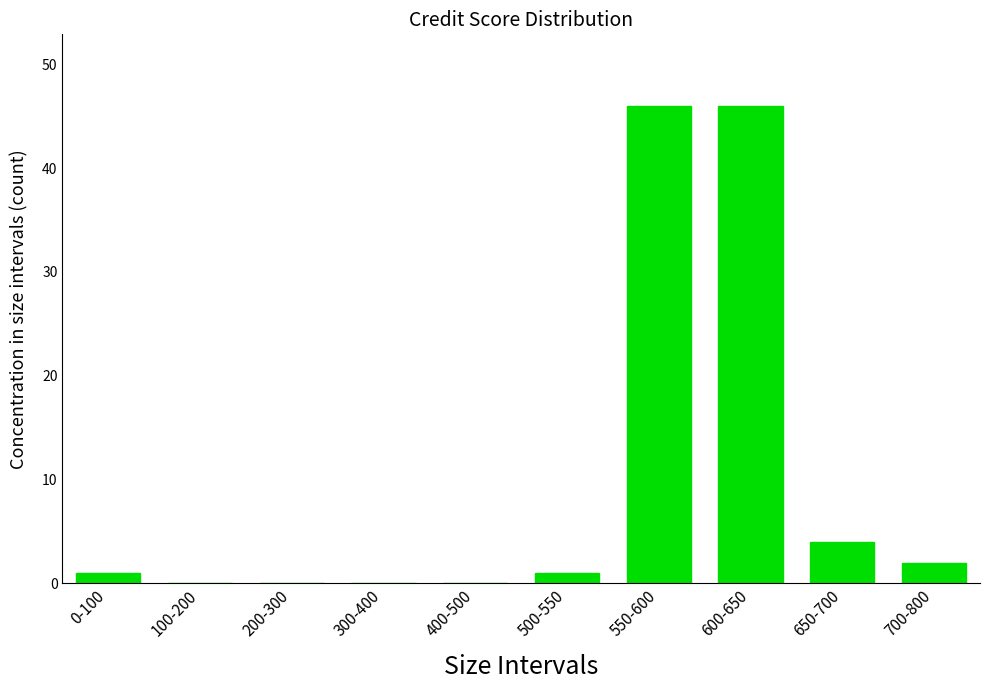

Reading left to right, what are all the values shown in this chart?

0-100=1	100-200=0	200-300=0	300-400=0	400-500=0	500-550=1	550-600=46	600-650=46	650-700=4	700-800=2